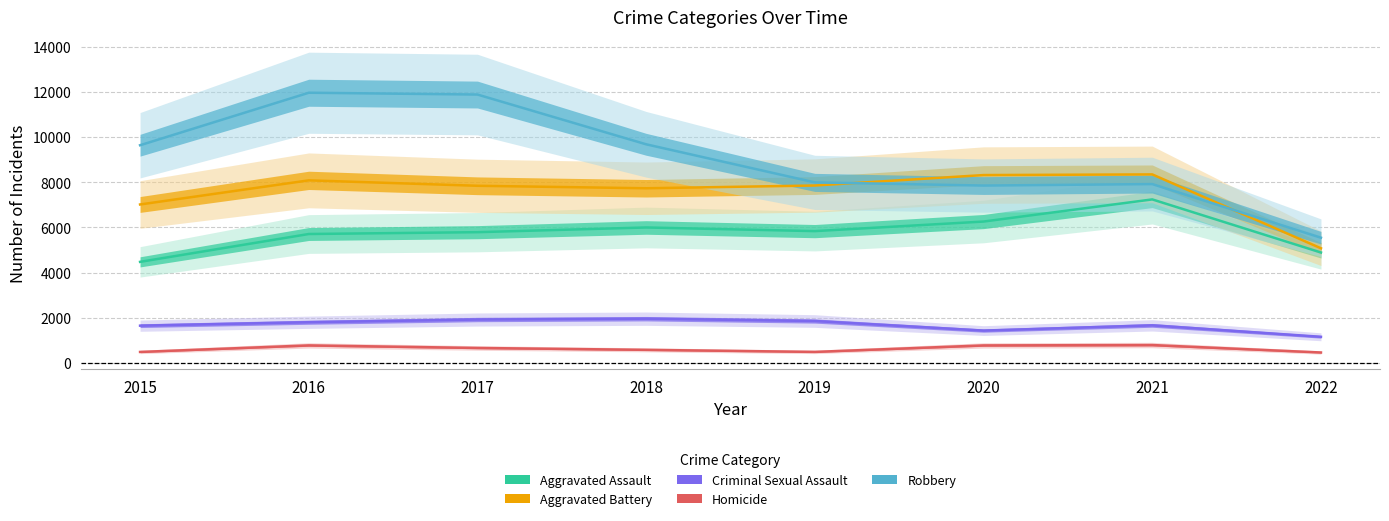

The value of Homicide at 2020 is 785. True or false?

True